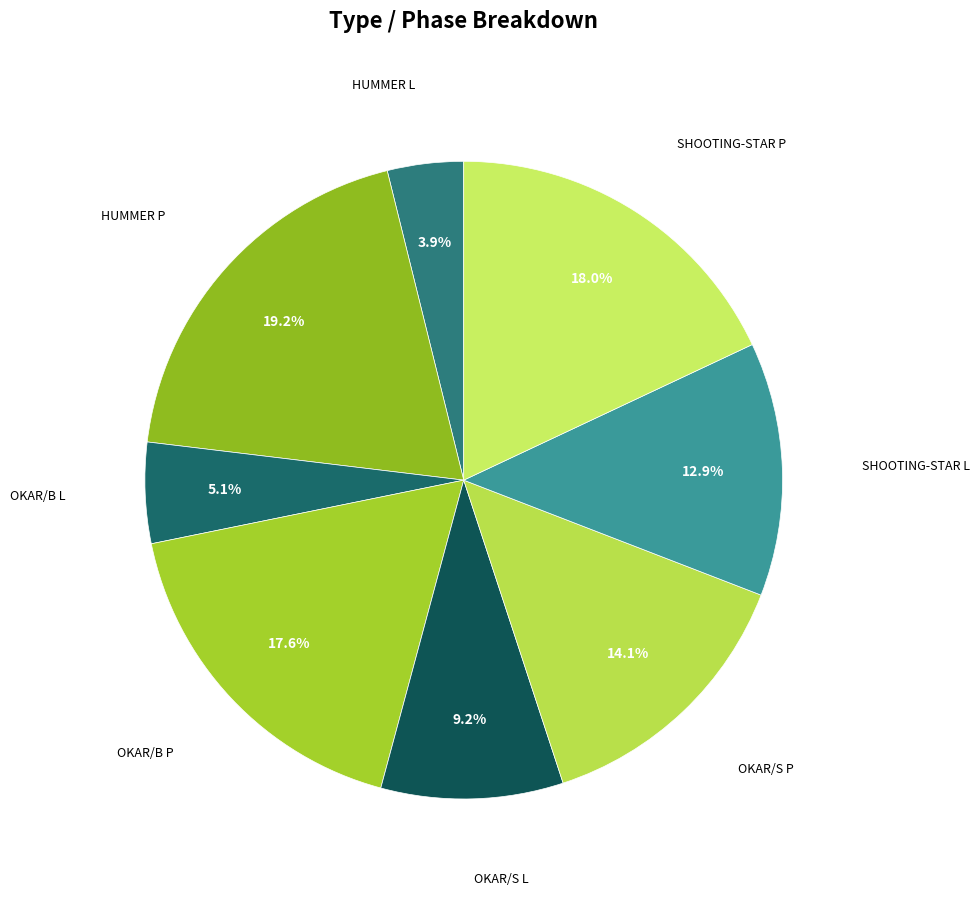

How many segments does this pie chart have?

8